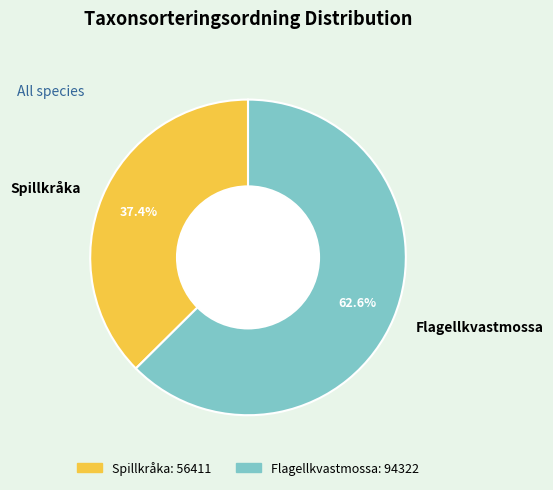

Rank the categories by value from lowest to highest.

Spillkråka, Flagellkvastmossa